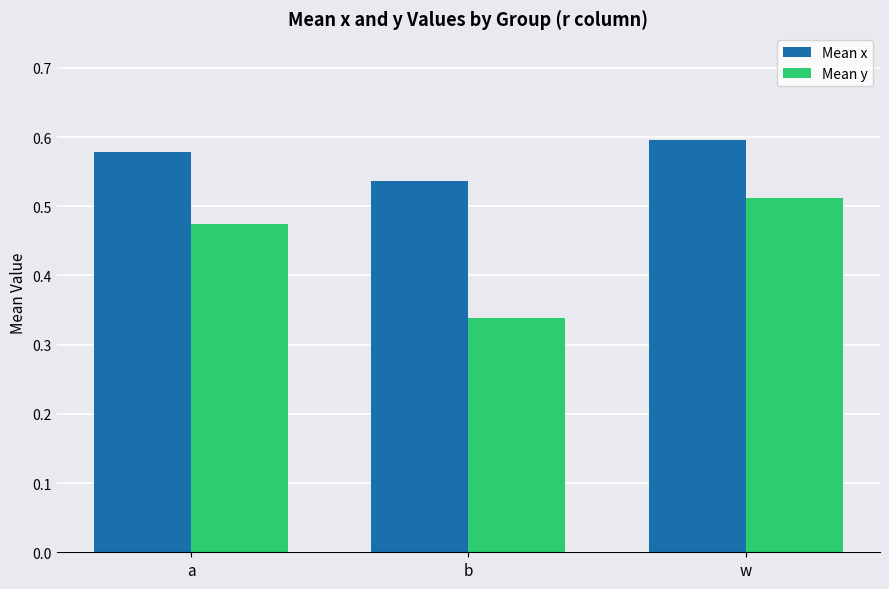

What is the average value of the Mean y series?

0.4